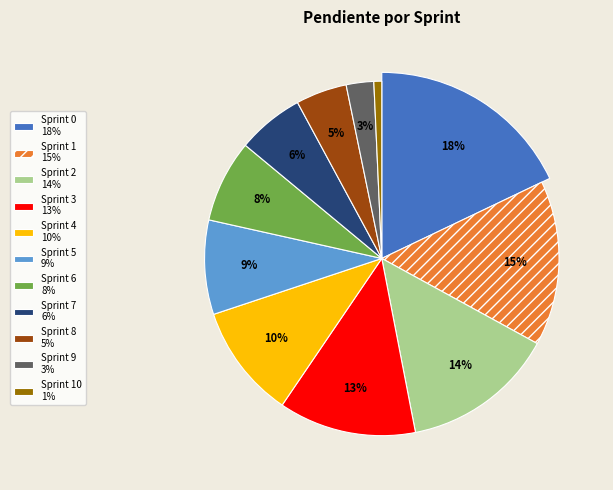

Rank the categories by value from lowest to highest.

Sprint 10, Sprint 9, Sprint 8, Sprint 7, Sprint 6, Sprint 5, Sprint 4, Sprint 3, Sprint 2, Sprint 1, Sprint 0